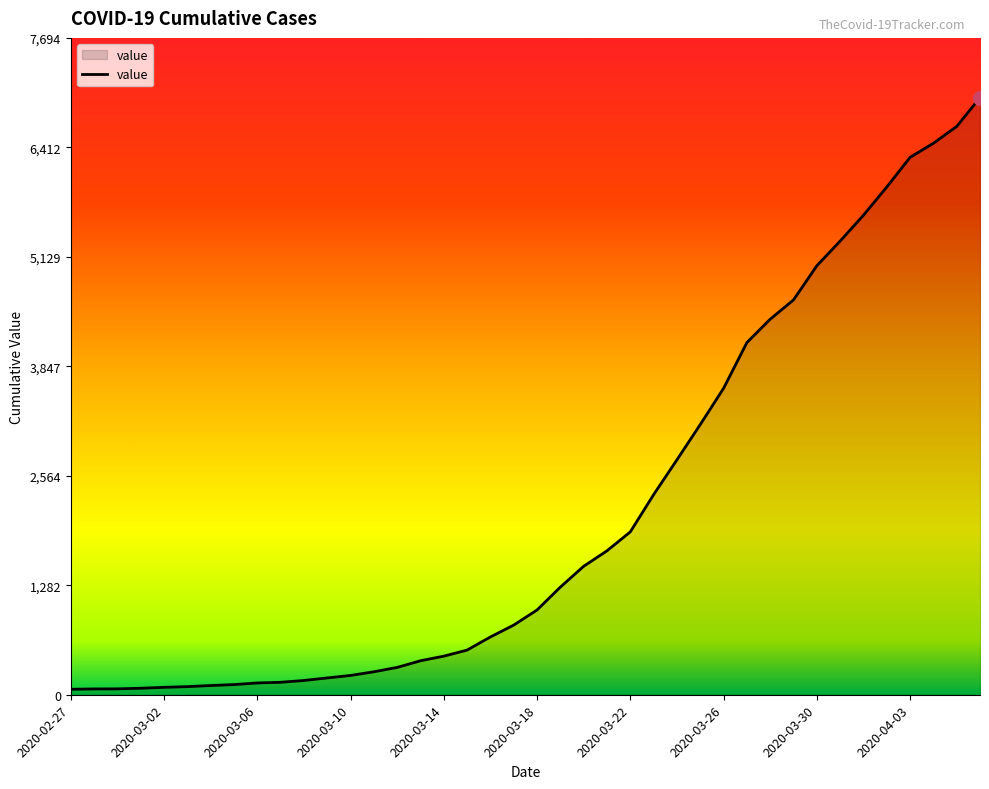

What is the sum of all values?

85677